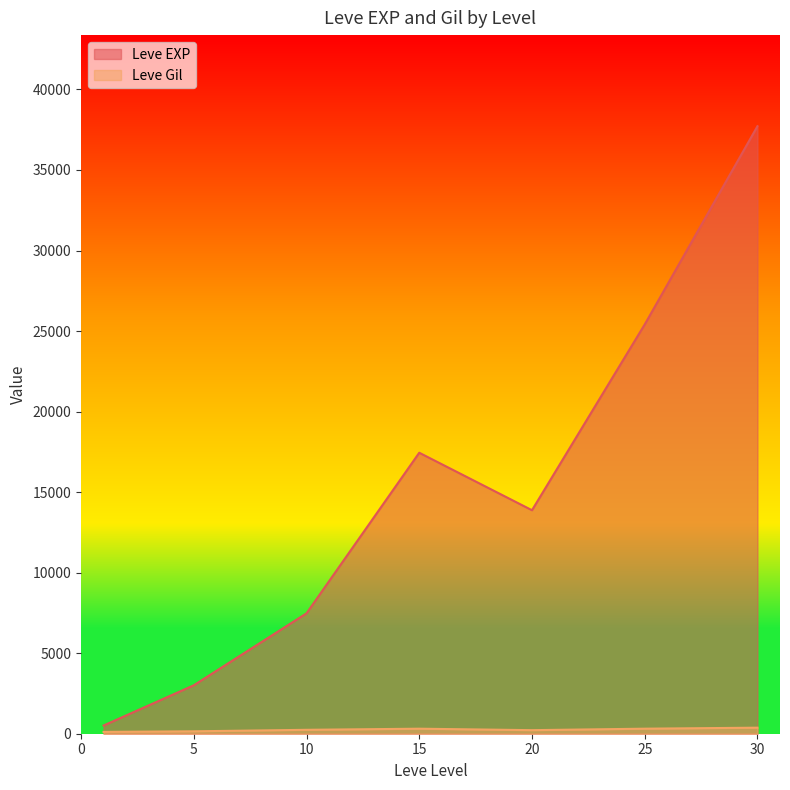

What is the total value across all series at 25?

25722.7